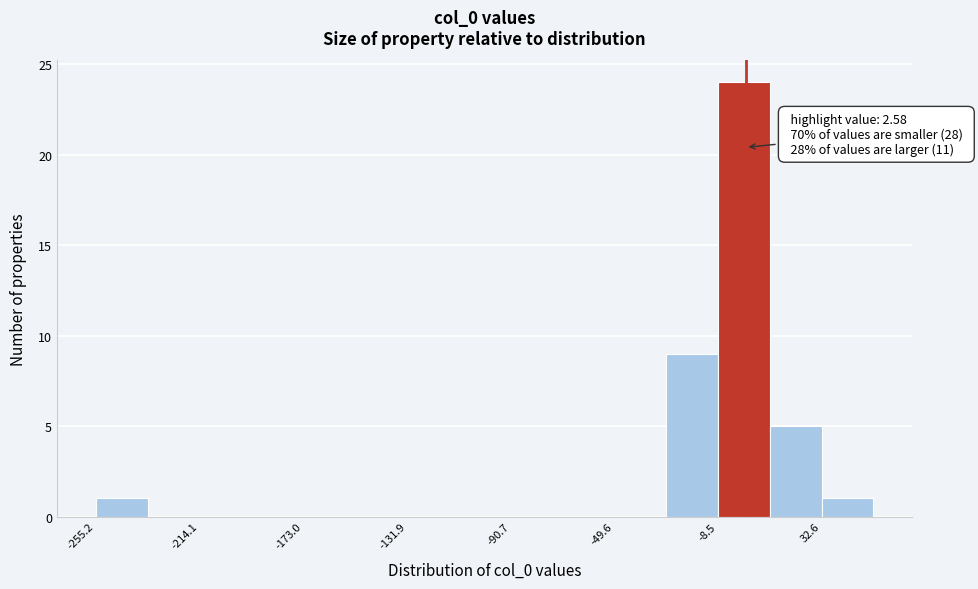

Over which range of the x-axis is the bar tallest?

-10 to 10